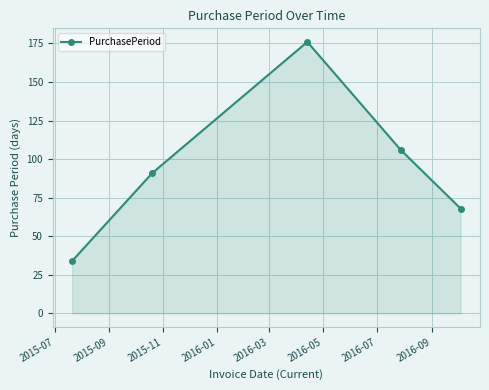

True or false: the data has more than 2 interior local peaks.

False